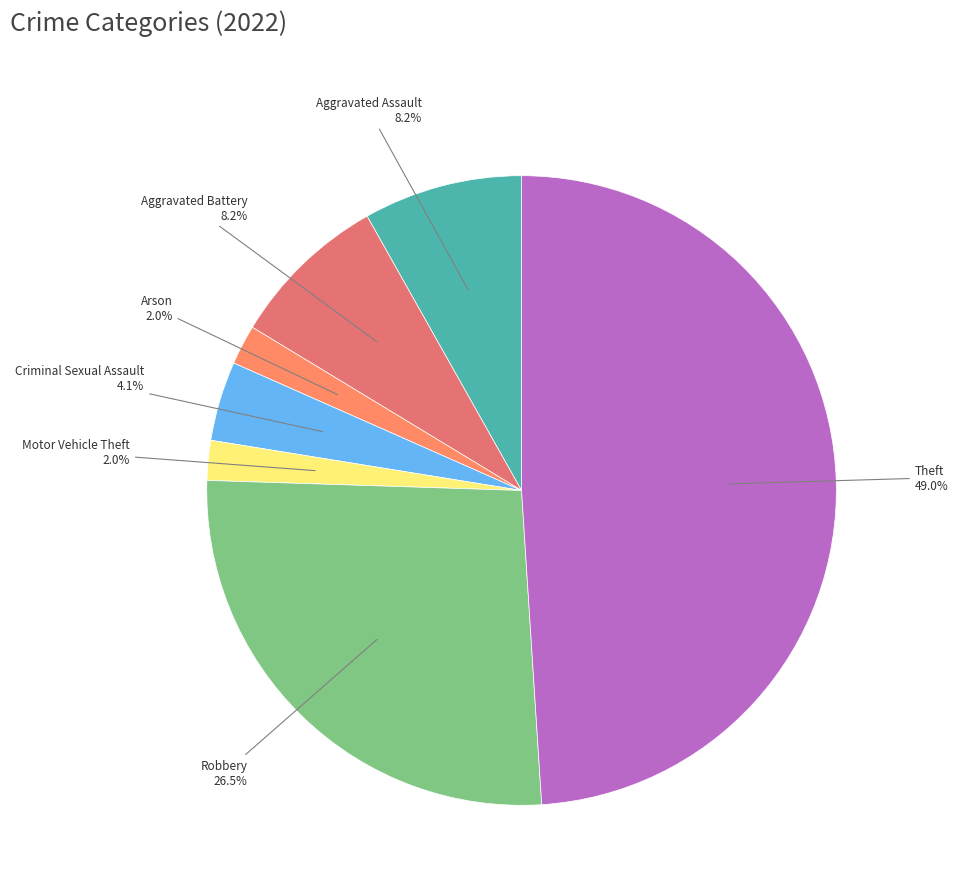

How many segments does this pie chart have?

7